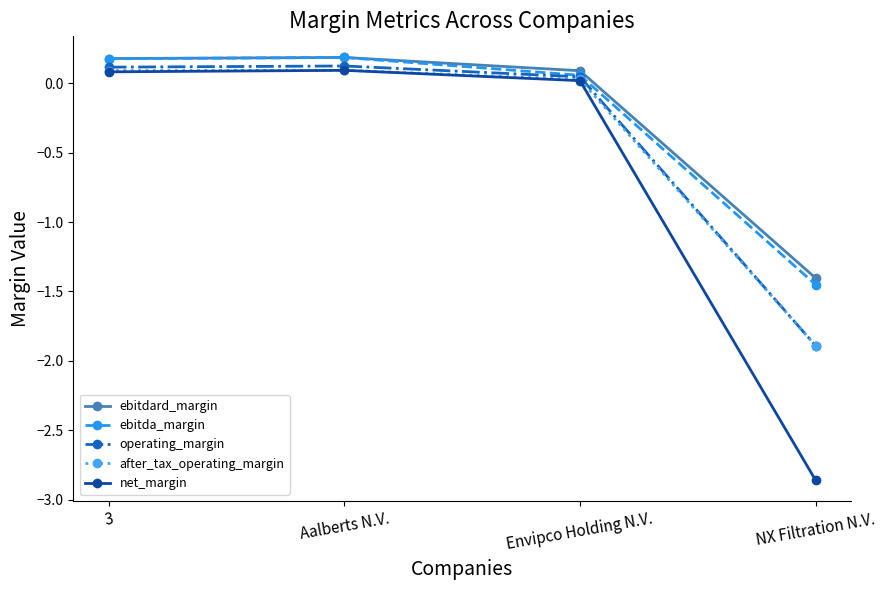

At how many categories does at least one series exceed -1?

3